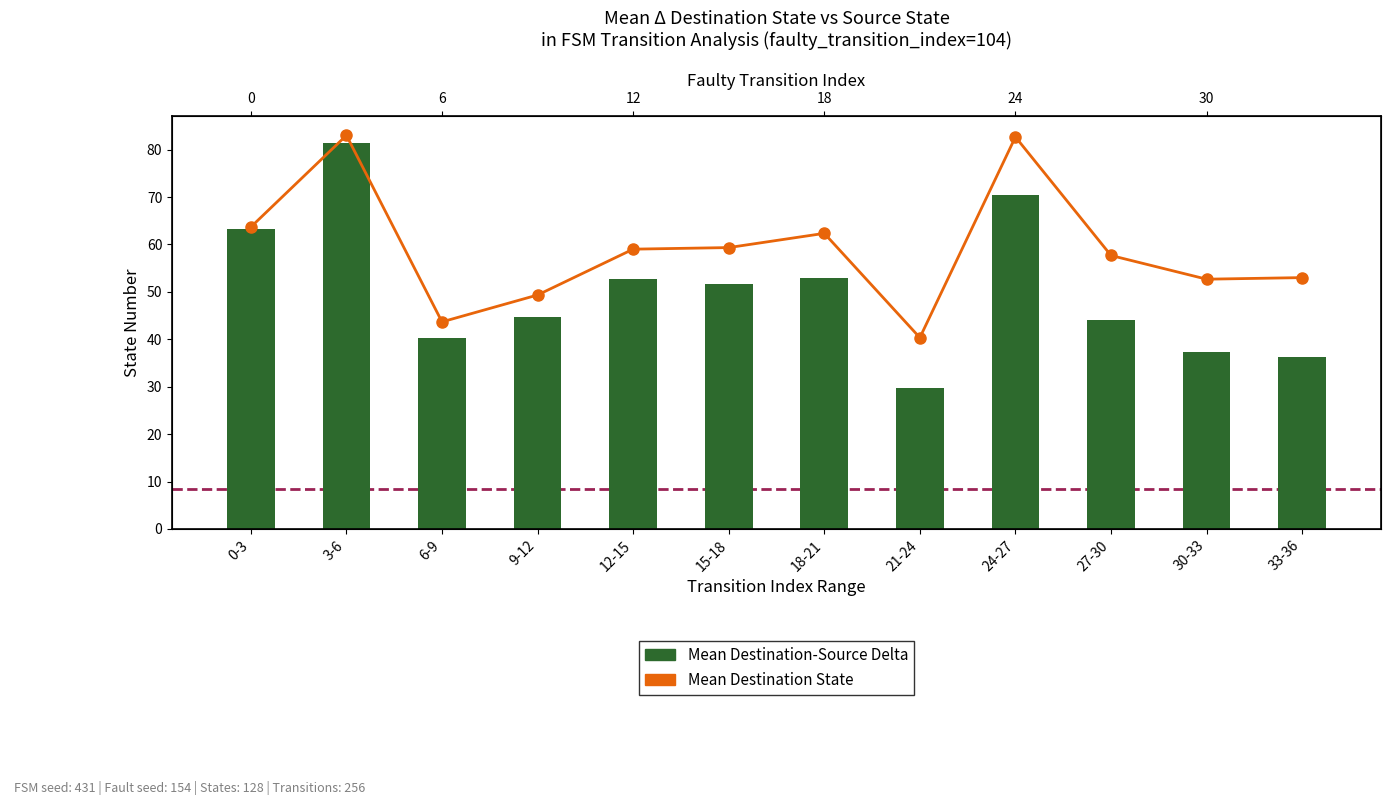

What position from the right is 6-9?

10